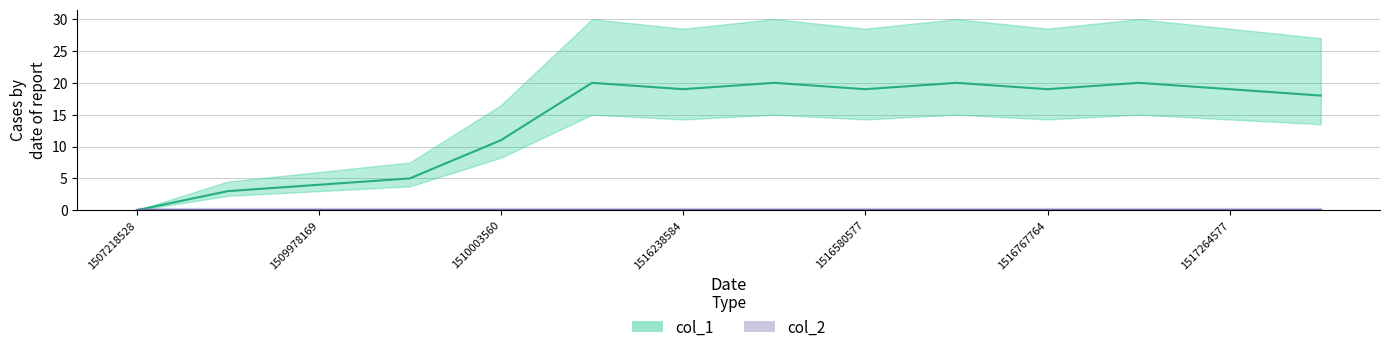

True or false: there are more than 2 points higher than both neighbors.

True